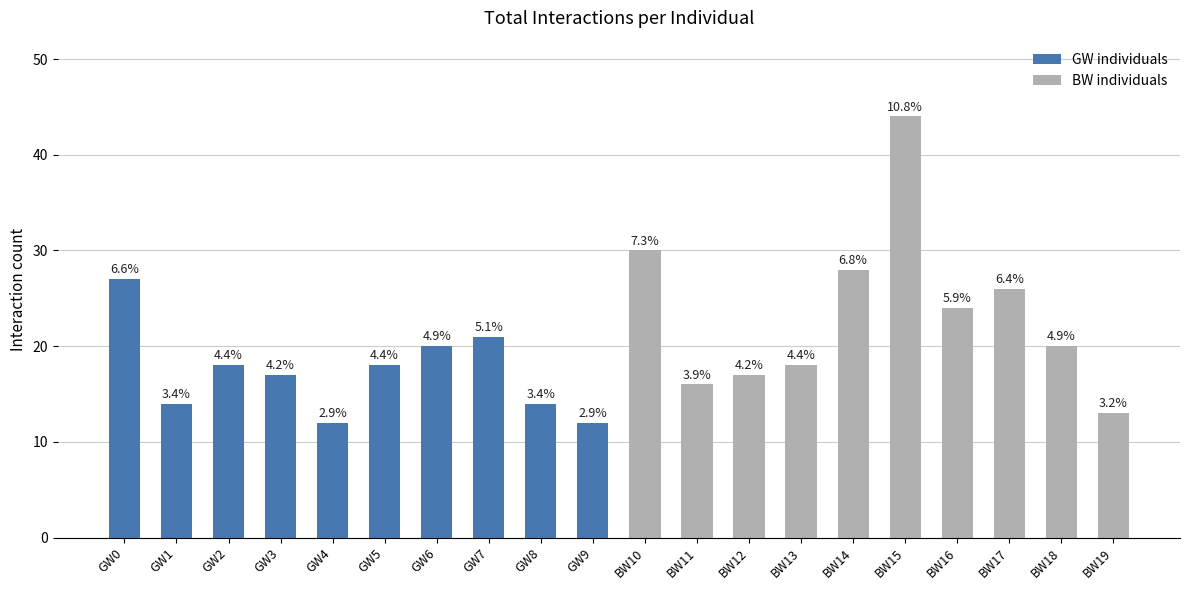

Is the value of GW individuals at GW4 greater than the value of BW individuals at GW7?

No